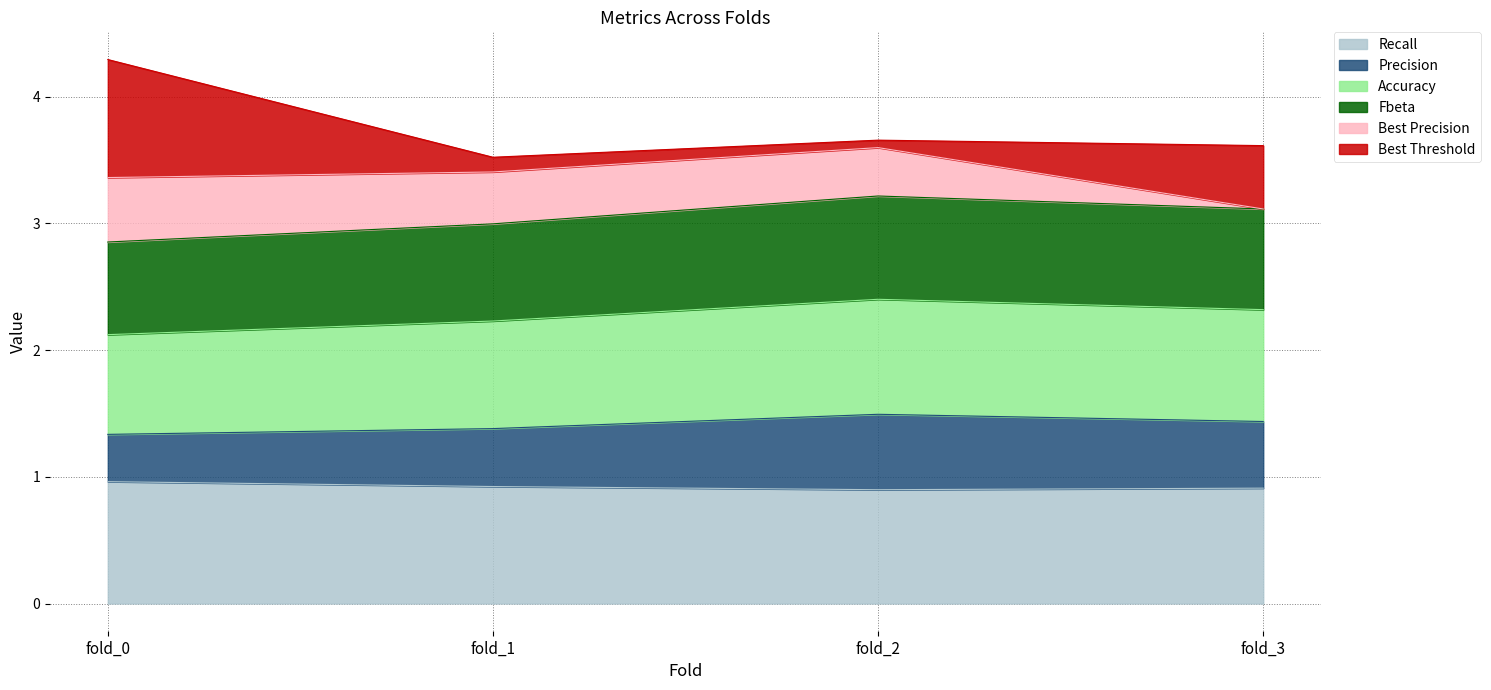

At which category is the sum across all series the highest?

fold_0